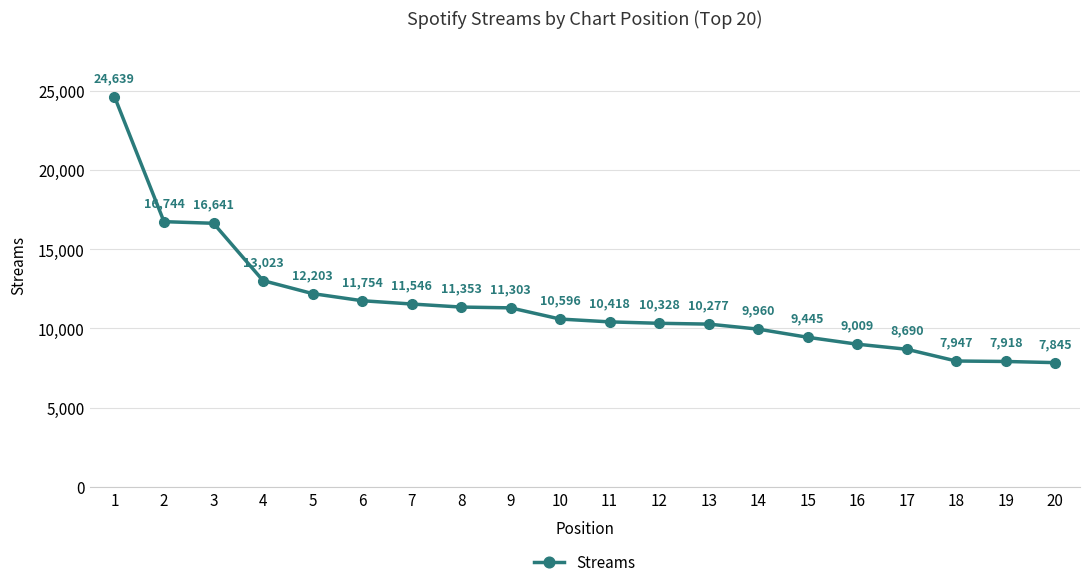

What is the sum of all values?

231639